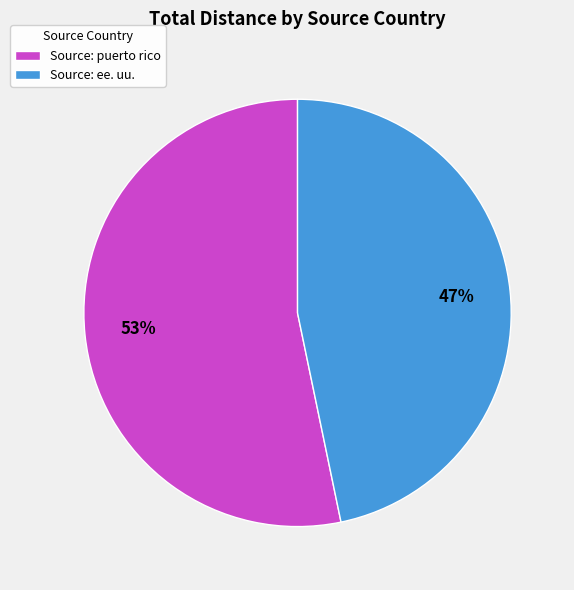

The Source: puerto rico slice represents 53% of the pie. True or false?

True